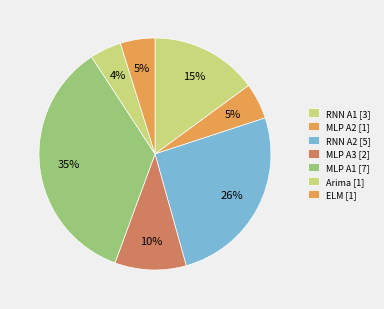

Count the number of slices in the pie.

7